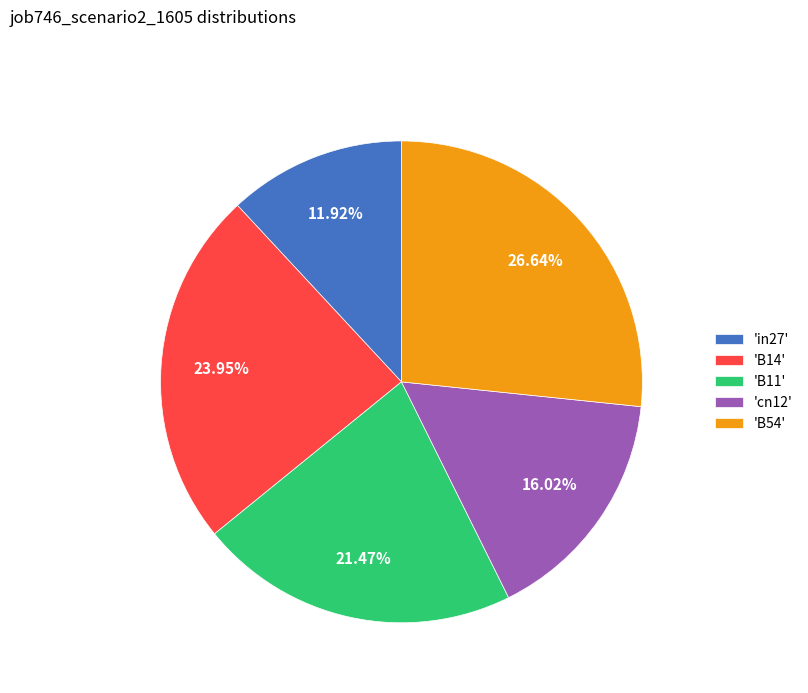

Is there a majority slice in this chart?

No